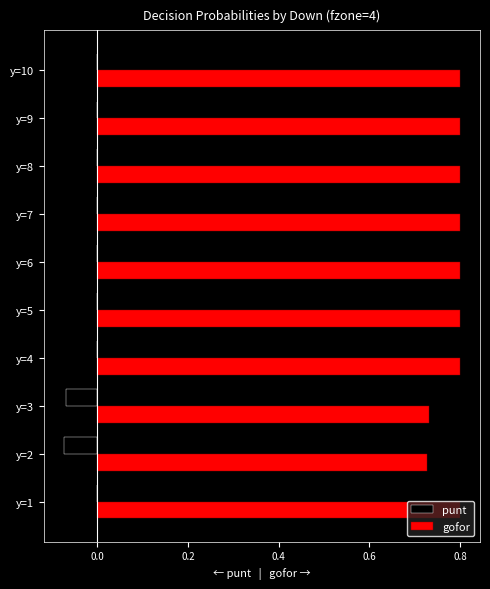

What is the spread (max minus min) of values at y=3?

0.8